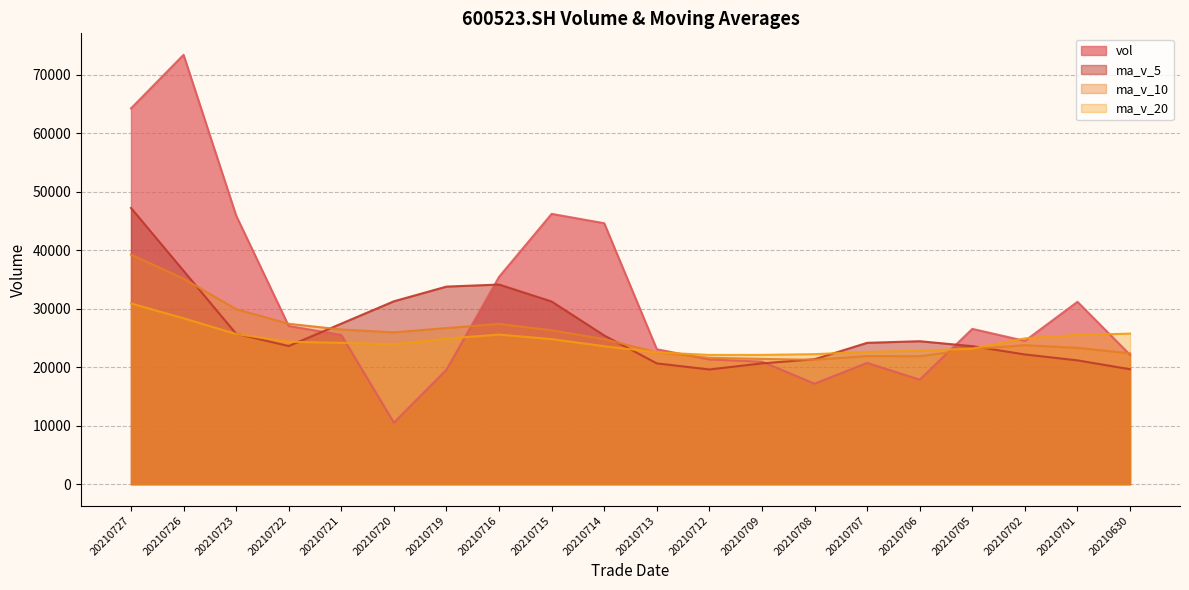

What are all the series names shown in the legend?

vol, ma_v_5, ma_v_10, ma_v_20